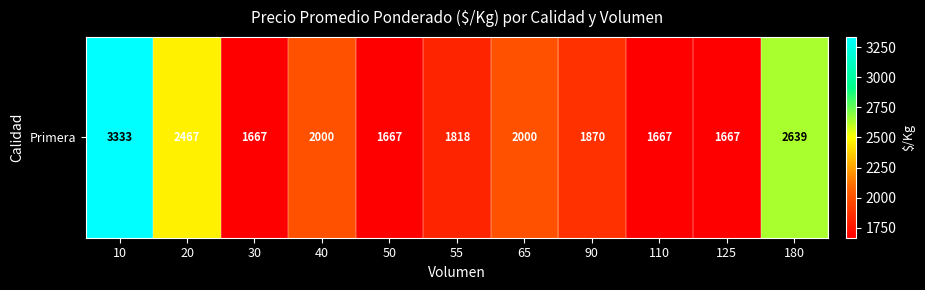

Between 110 and 10, which is larger?

10